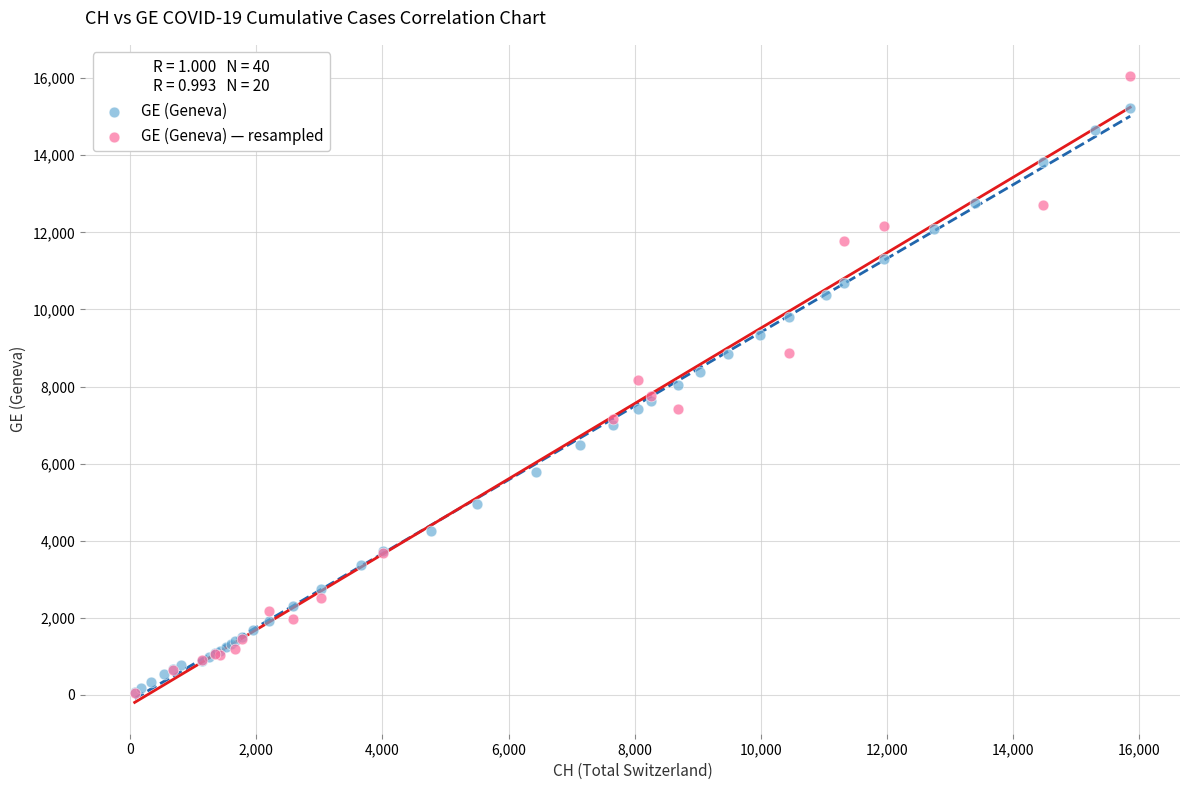

Which series reaches the maximum Y coordinate?

GE (Geneva) — resampled